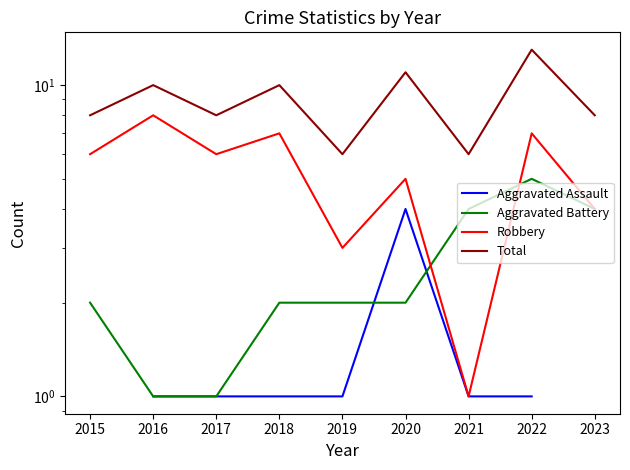

What are all the series names shown in the legend?

Aggravated Assault, Aggravated Battery, Robbery, Total